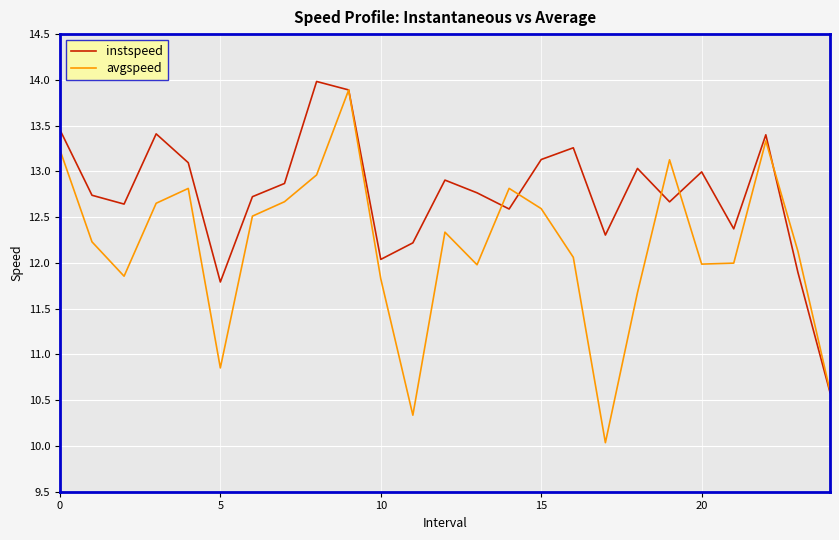

Rank the series by their average value, from highest to lowest.

instspeed, avgspeed